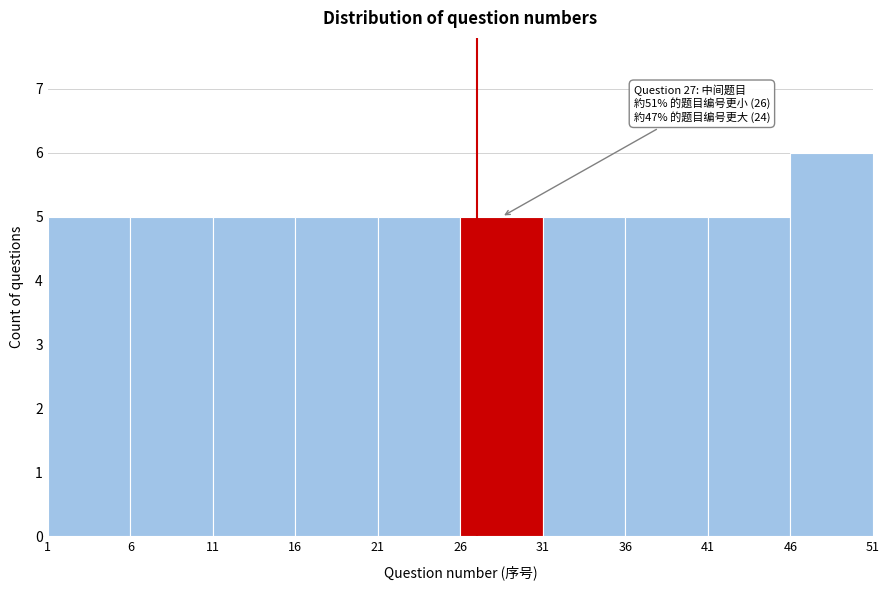

Which range on the x-axis has the tallest bar?

46 to 51